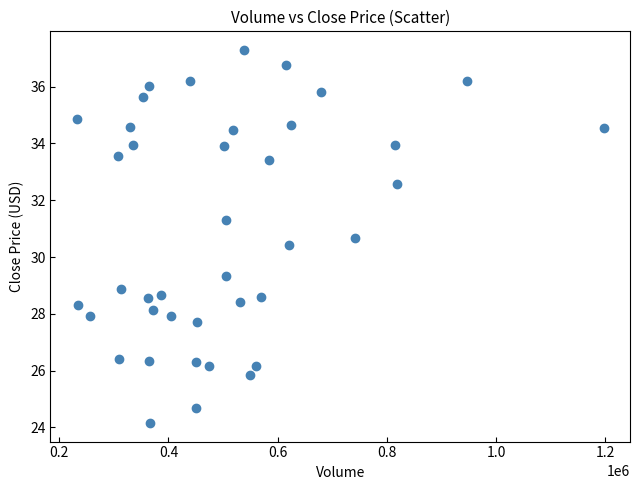

What Y value in the scatter plot is closest to 30?

30.4